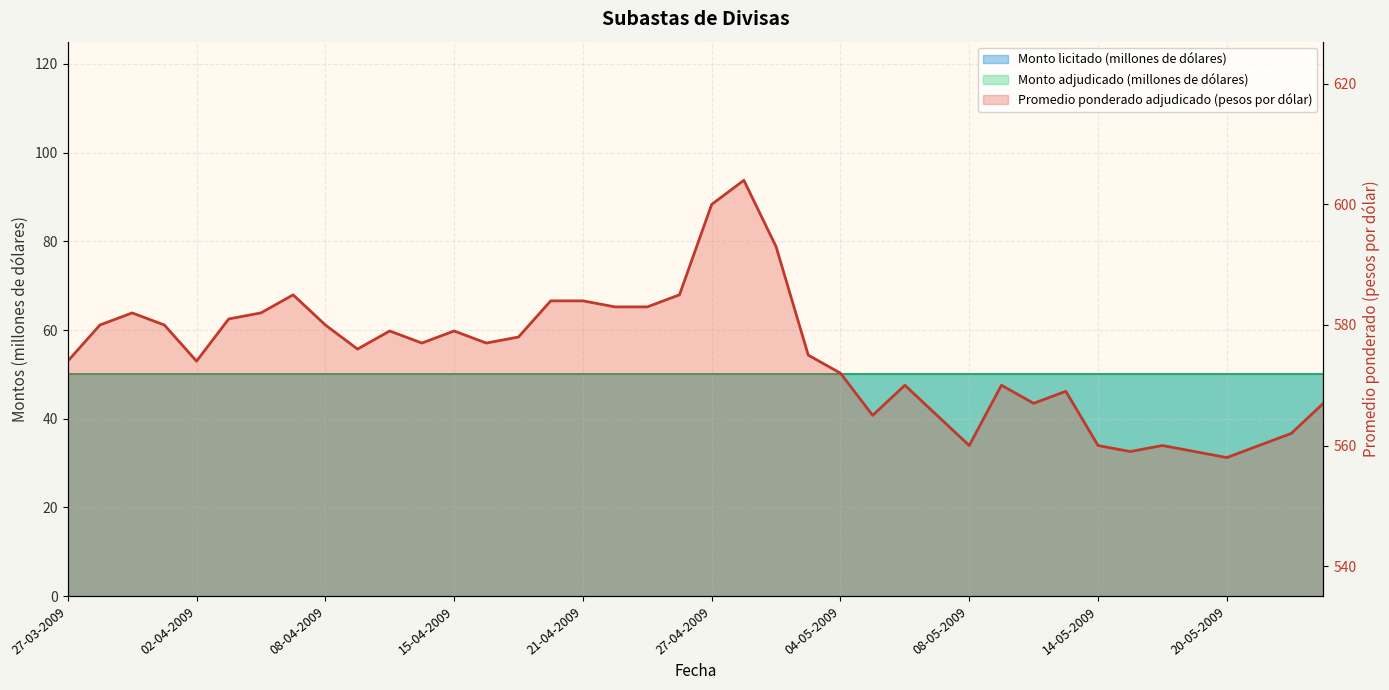

Is it true that the value at 27 is 326?

False